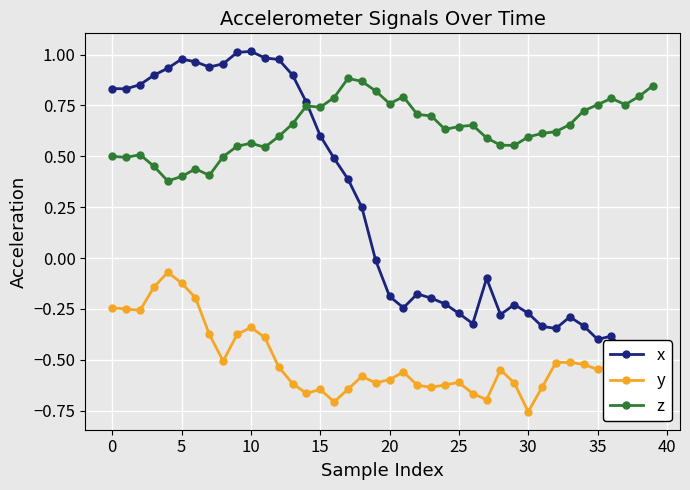

Count the z values in the range 0 to 1.

40